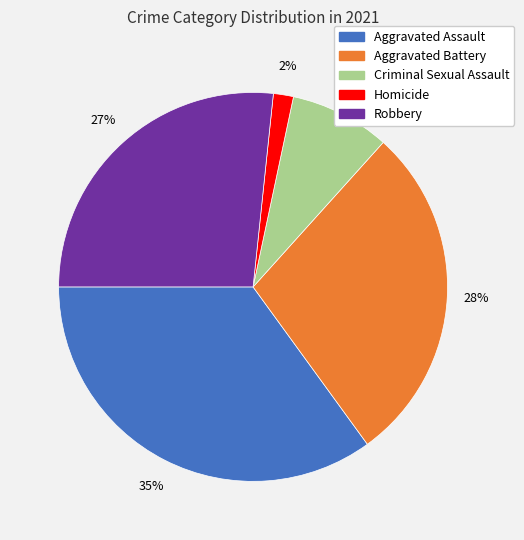

Count the number of slices in the pie.

5